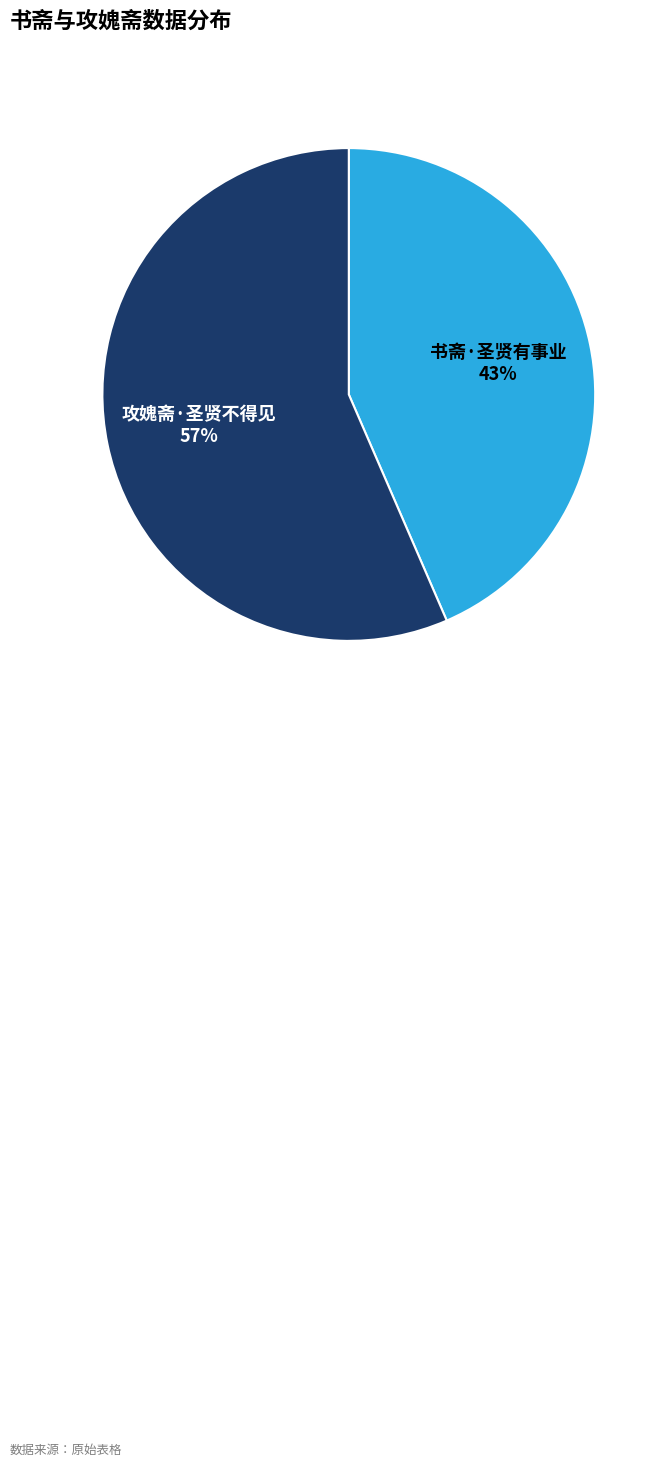

Count the number of slices in the pie.

2